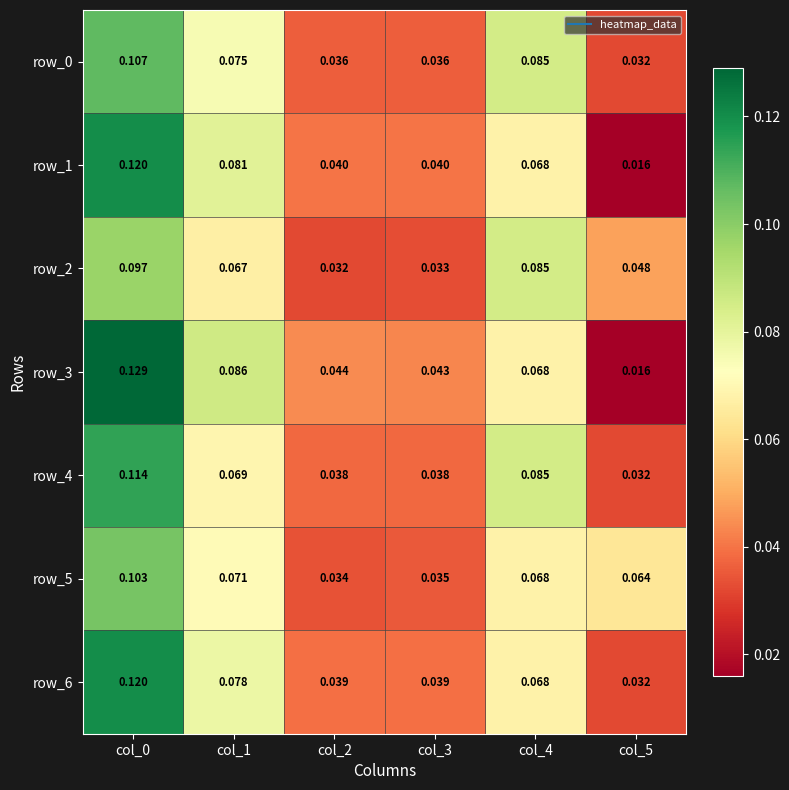

Is the value of row_1 at col_1 greater than the value of row_4 at col_3?

Yes